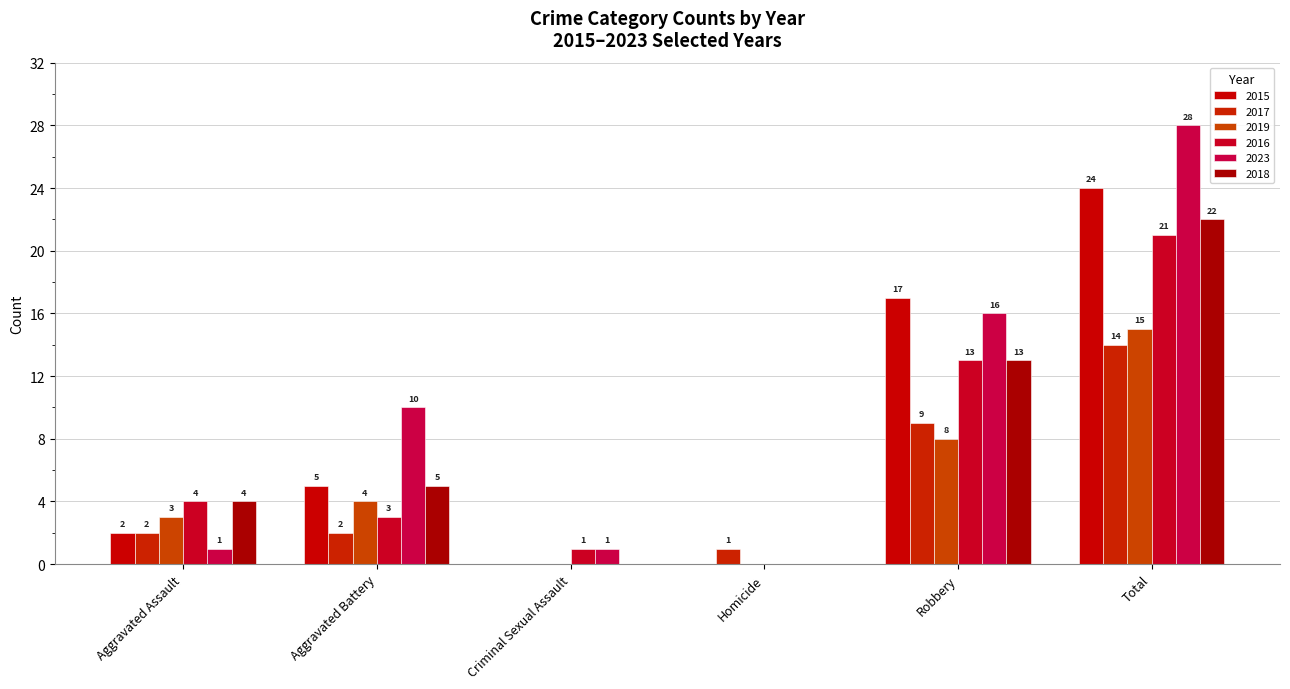

At which category is the sum across all series the highest?

Total